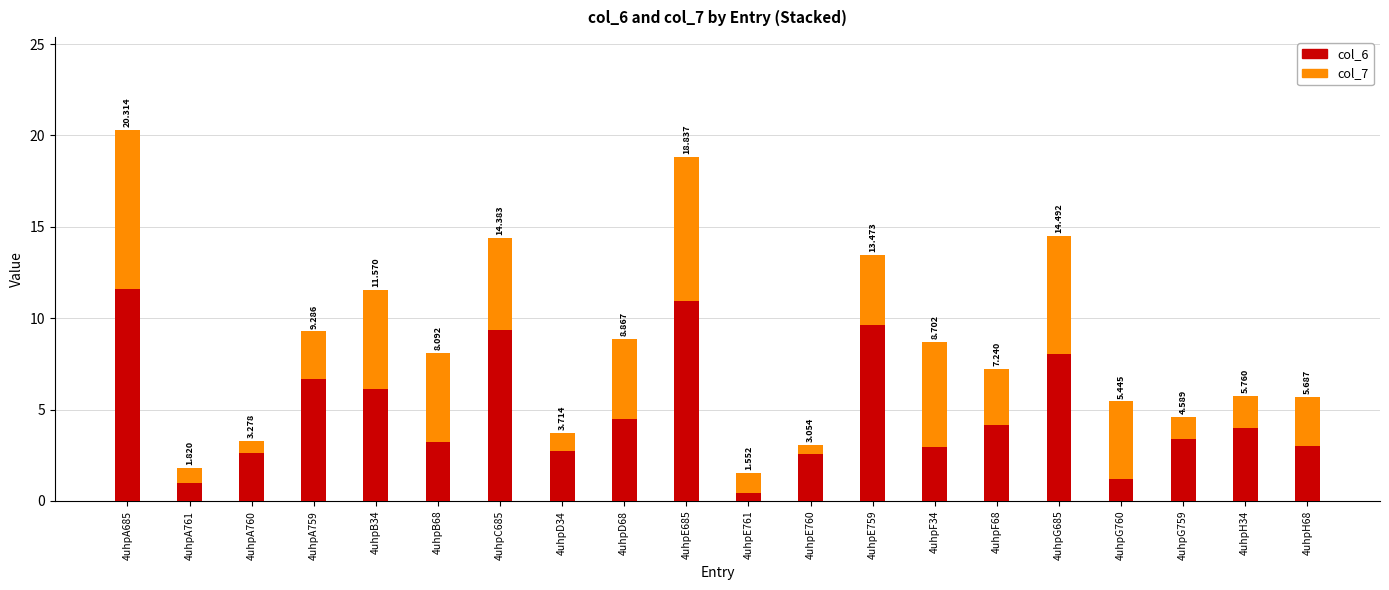

What is the label of the 18th bar from the left?

4uhpG759